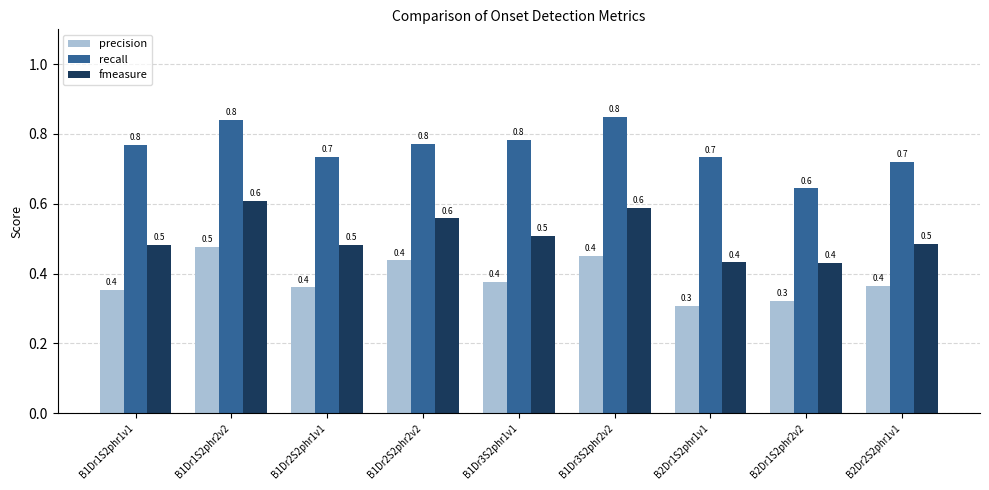

Is it true that precision equals 0.4 at B1Dr3S2phr1v1?

True